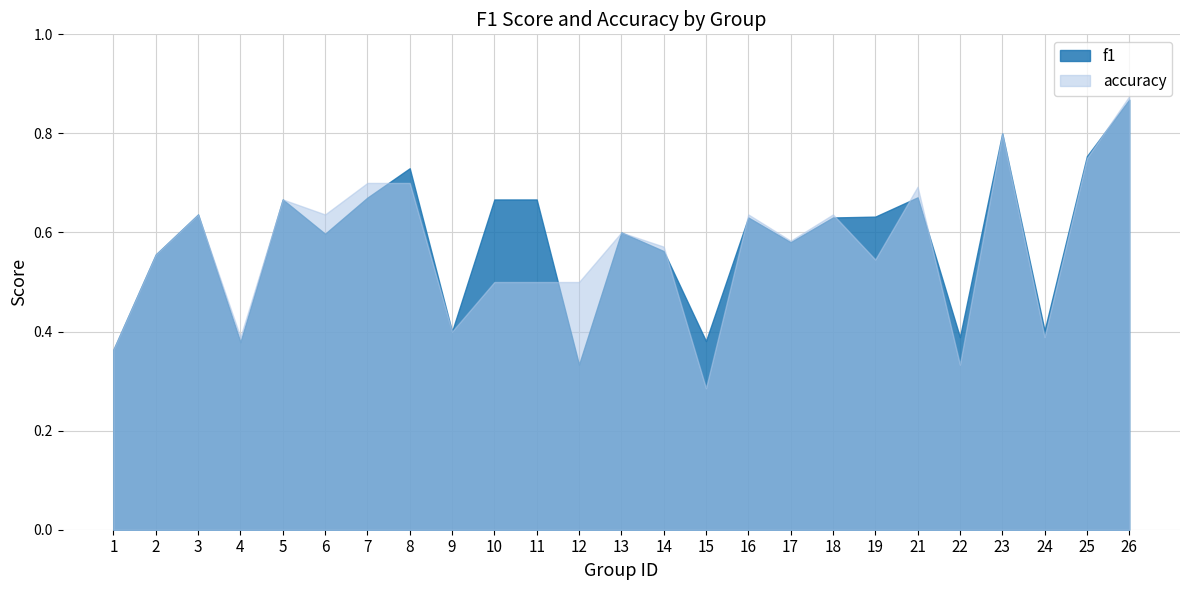

What is the value of the accuracy point at the 15th from the left?

0.3